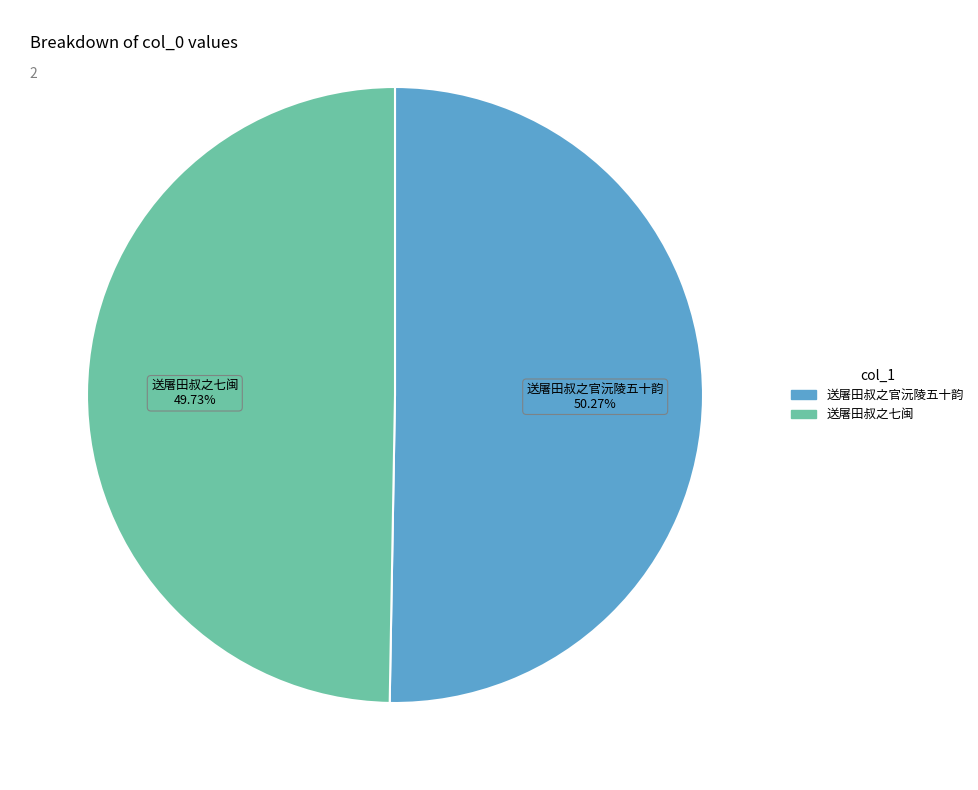

Which category has the smallest portion of the pie?

送屠田叔之七闽